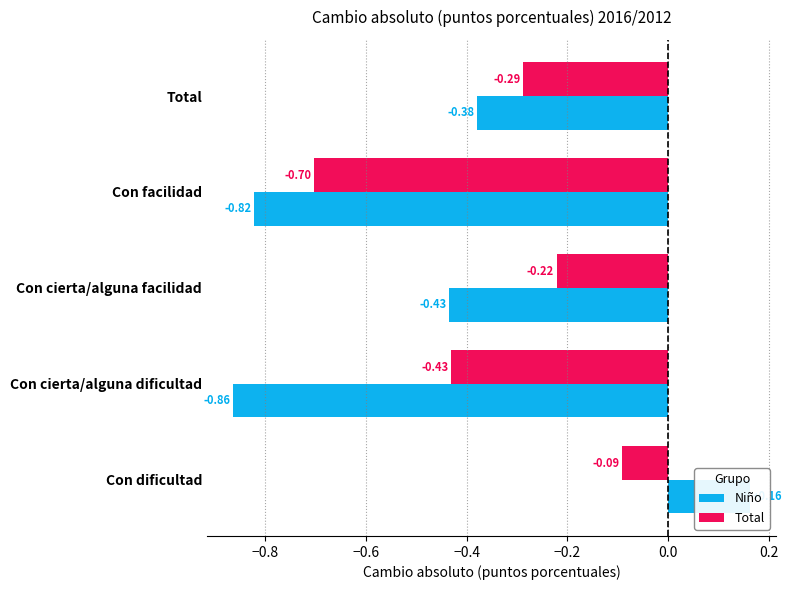

Reading left to right, extract all data points from this chart.

Niño: 0.2	-0.9	-0.4	-0.8	-0.4
Total: -0.1	-0.4	-0.2	-0.7	-0.3